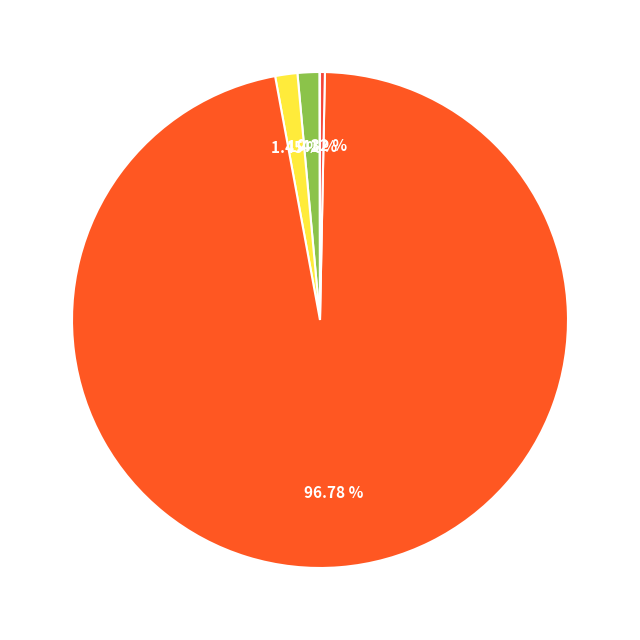

What is the smallest slice in the pie chart?

MSE